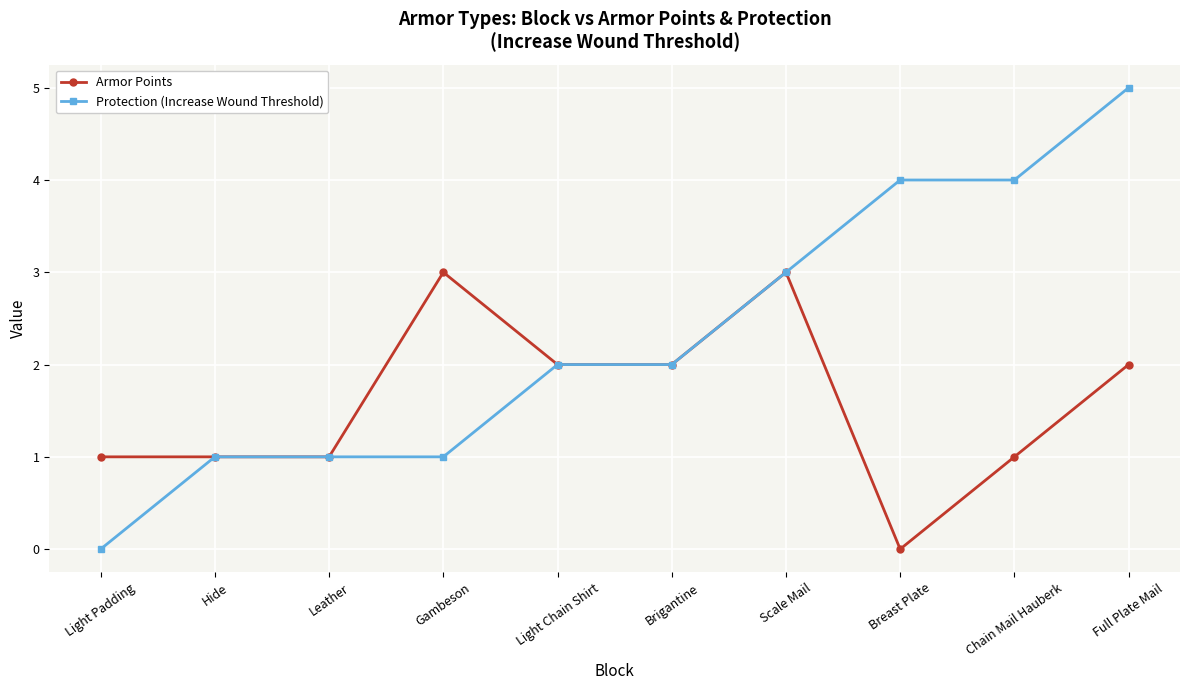

What is the difference between the Armor Points values at Leather and Brigantine?

1